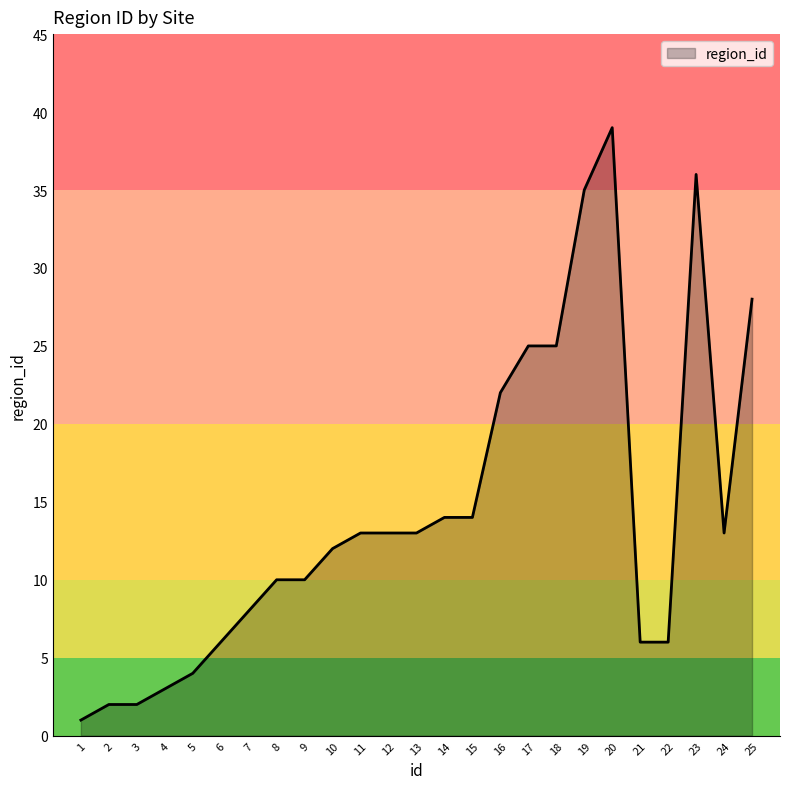

Reading left to right, extract all data points from this chart.

1=1	2=2	3=2	4=3	5=4	6=6	7=8	8=10	9=10	10=12	11=13	12=13	13=13	14=14	15=14	16=22	17=25	18=25	19=35	20=39	21=6	22=6	23=36	24=13	25=28